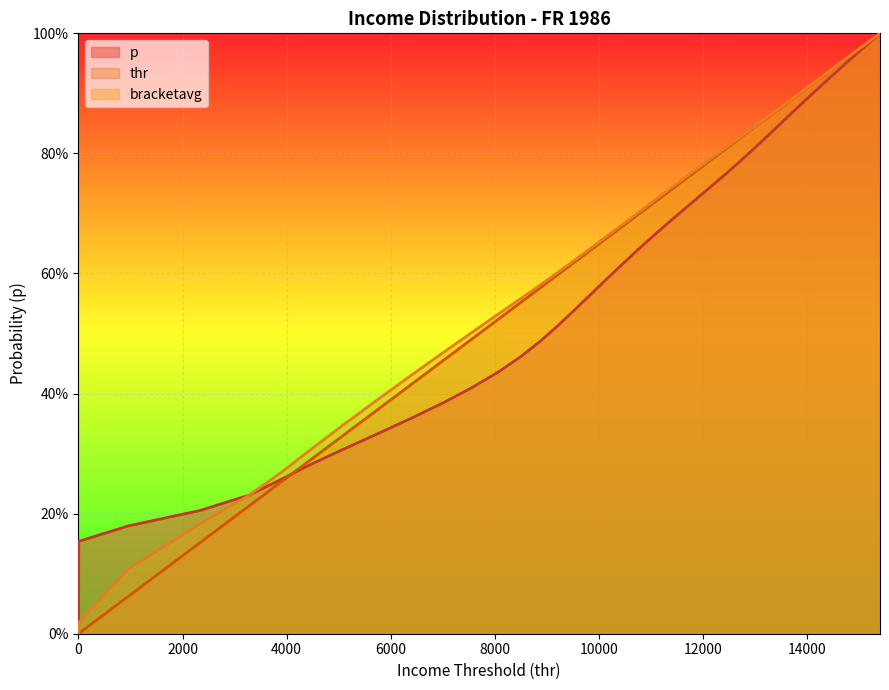

Reading right to left, what are all the values shown in this chart?

p: 1.0	1.0	0.9	0.9	0.9	0.9	0.8	0.8	0.8	0.8	0.7	0.7	0.7	0.7	0.6	0.6	0.6	0.6	0.5	0.5	0.5	0.5	0.4	0.4	0.4	0.4	0.3	0.3	0.3	0.3	0.2	0.2	0.2	0.2	0.1	0.1	0.1	0.1	0.0	0.0
thr: 1.0	1.0	1.0	0.9	0.9	0.9	0.9	0.9	0.8	0.8	0.8	0.8	0.7	0.7	0.7	0.7	0.7	0.6	0.6	0.6	0.6	0.6	0.5	0.5	0.5	0.4	0.4	0.3	0.3	0.3	0.2	0.2	0.1	0.0	0.0	0.0	0.0	0.0	0.0	0.0
bracketavg: 1.0	1.0	1.0	0.9	0.9	0.9	0.9	0.9	0.8	0.8	0.8	0.8	0.7	0.7	0.7	0.7	0.7	0.6	0.6	0.6	0.6	0.6	0.5	0.5	0.5	0.4	0.4	0.3	0.3	0.3	0.2	0.2	0.1	0.0	0.0	0.0	0.0	0.0	0.0	0.0